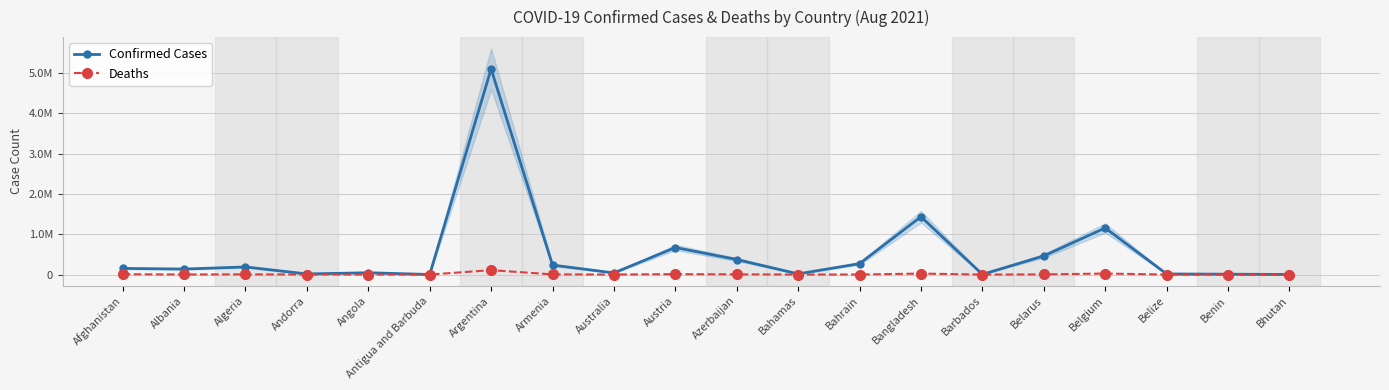

In Confirmed Cases, how many points are lower than both neighbors (excluding endpoints)?

6